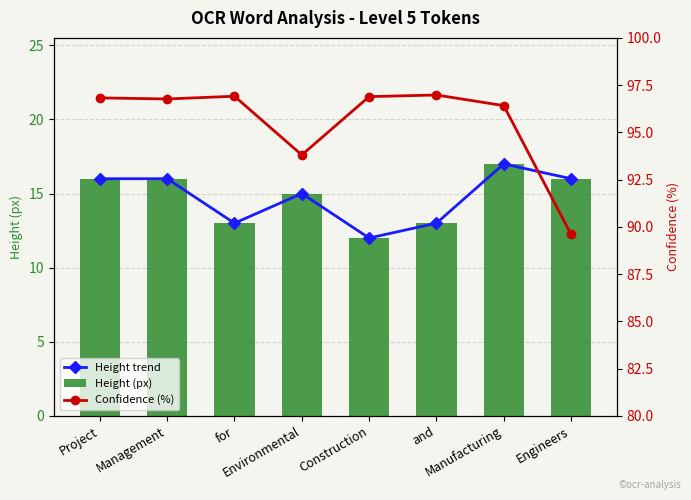

At how many categories does at least one series exceed 27?

8